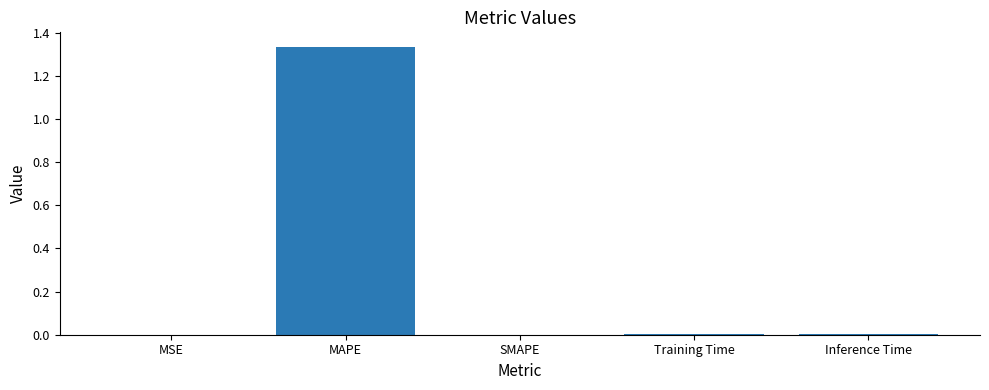

Between MAPE and Training Time, which is larger?

MAPE